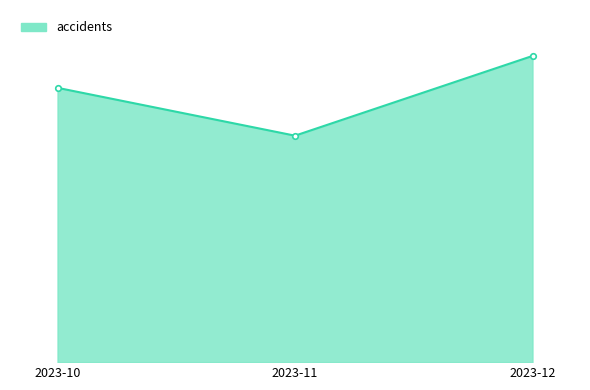

Read the value at 2023-12.

2304